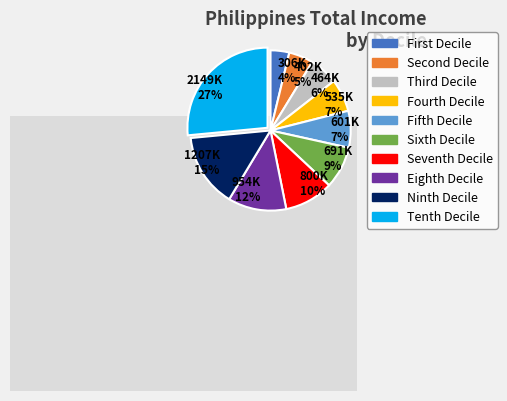

Rank the categories by value from highest to lowest.

Tenth Decile, Ninth Decile, Eighth Decile, Seventh Decile, Sixth Decile, Fifth Decile, Fourth Decile, Third Decile, Second Decile, First Decile